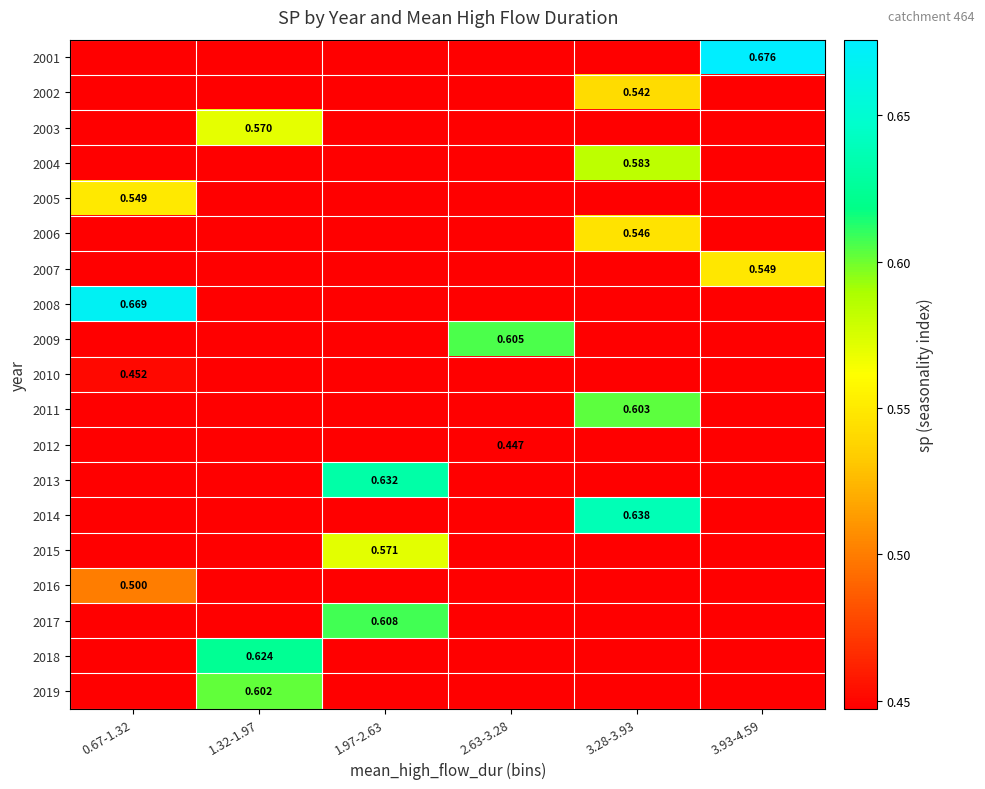

What is the average value of the 2008 series?

0.5